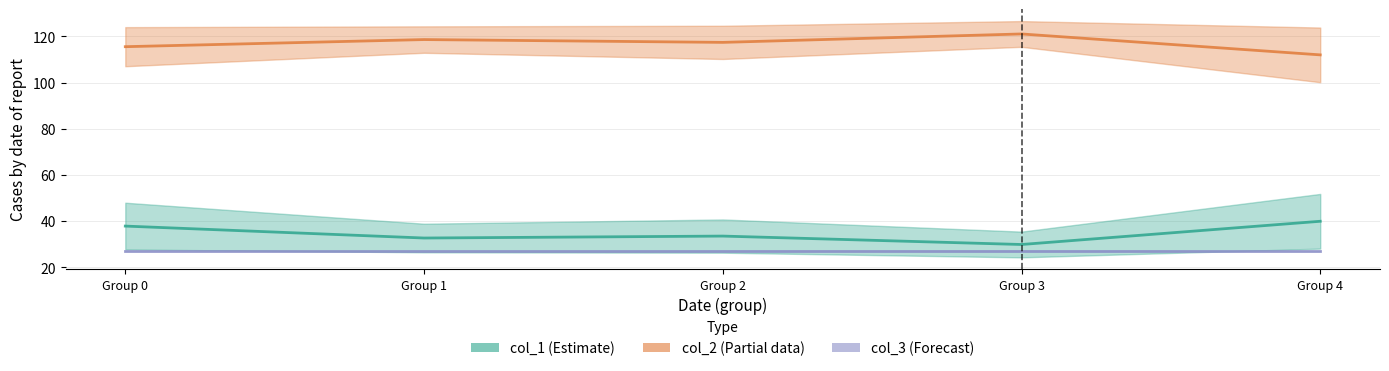

What is the average value of the col_1 (Estimate) series?

34.8